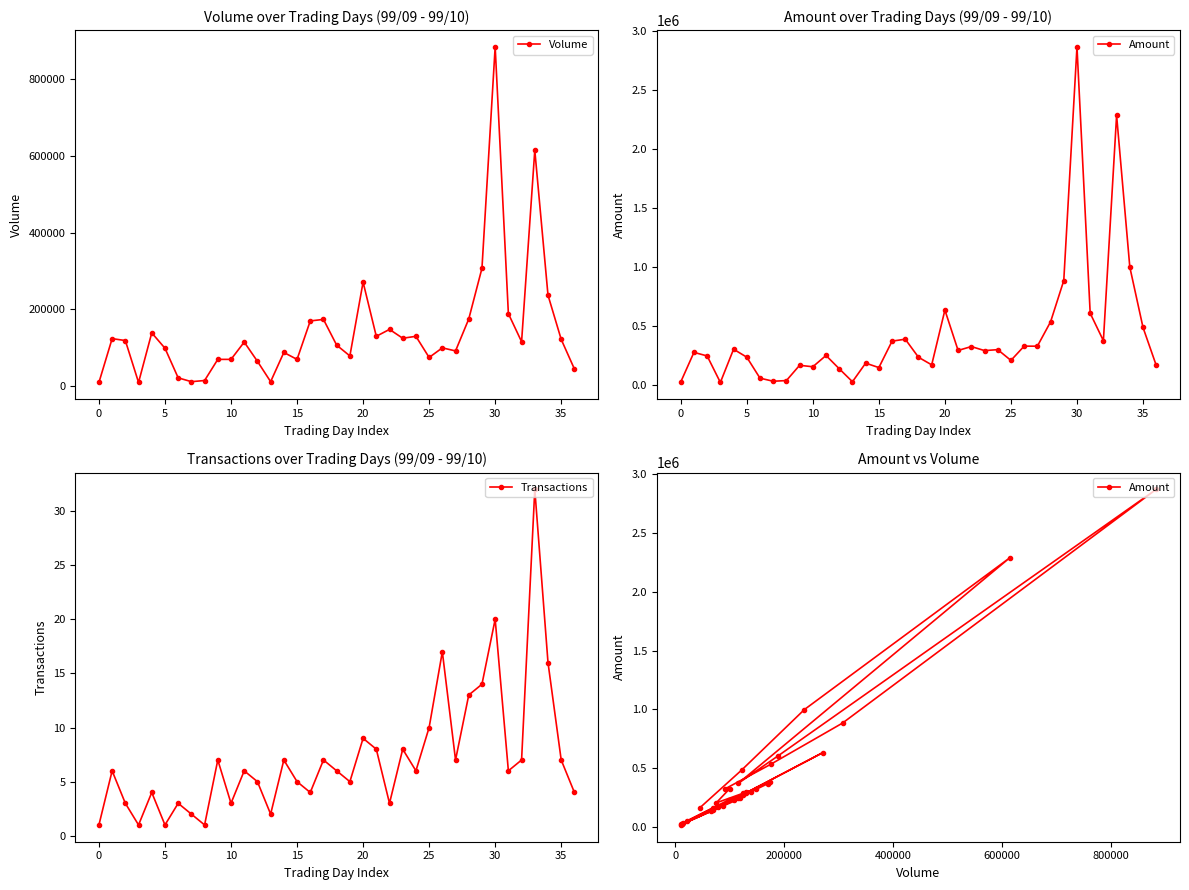

What is the smallest value displayed?

1